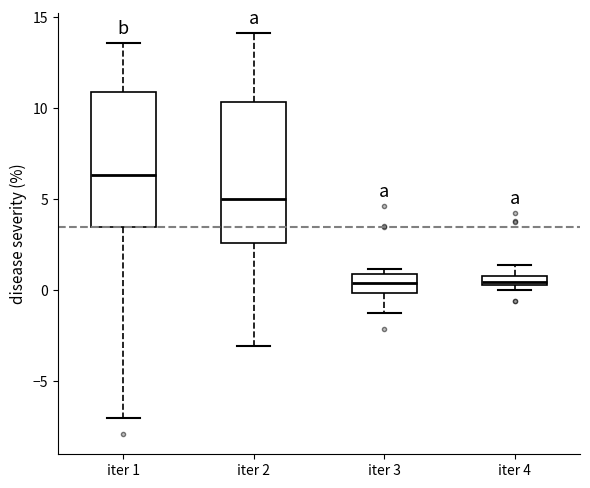

Which box's median line is the highest?

iter 1